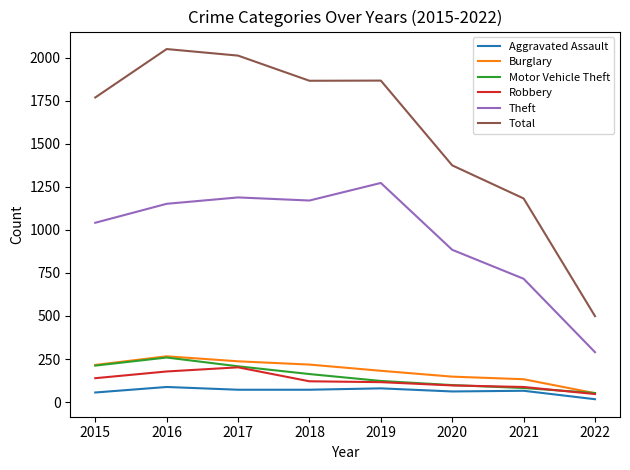

Which series has the largest total across all categories?

Total